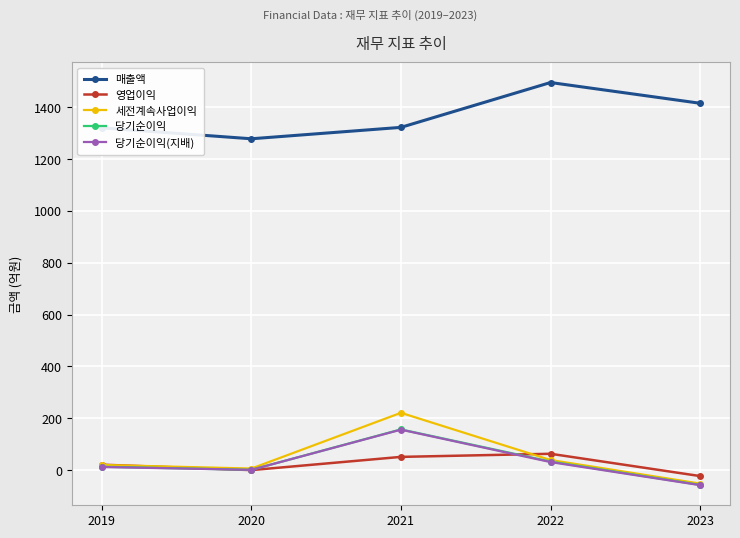

At which category is the sum across all series the highest?

2021